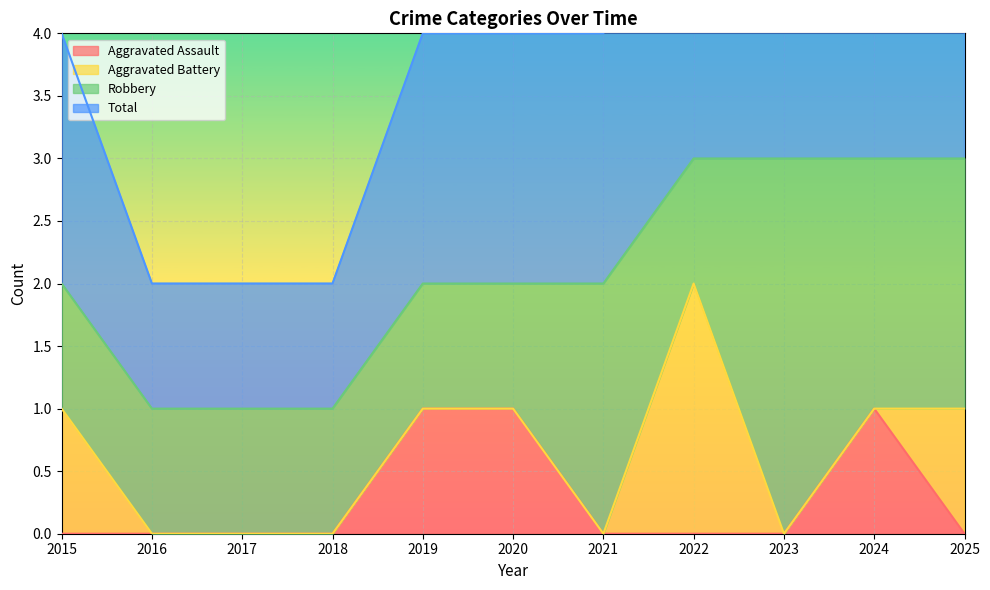

Is it true that Aggravated Assault equals 0 at 2017?

True